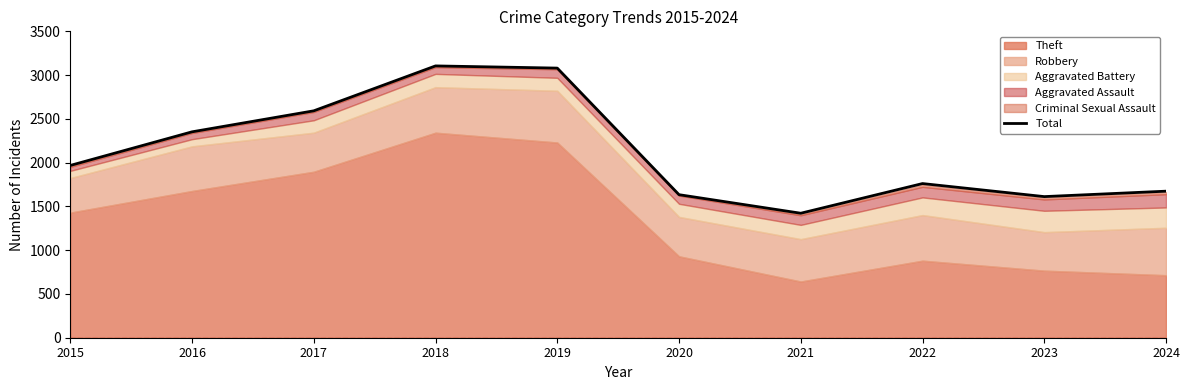

True or false: the data shows 671 at 2020.

False